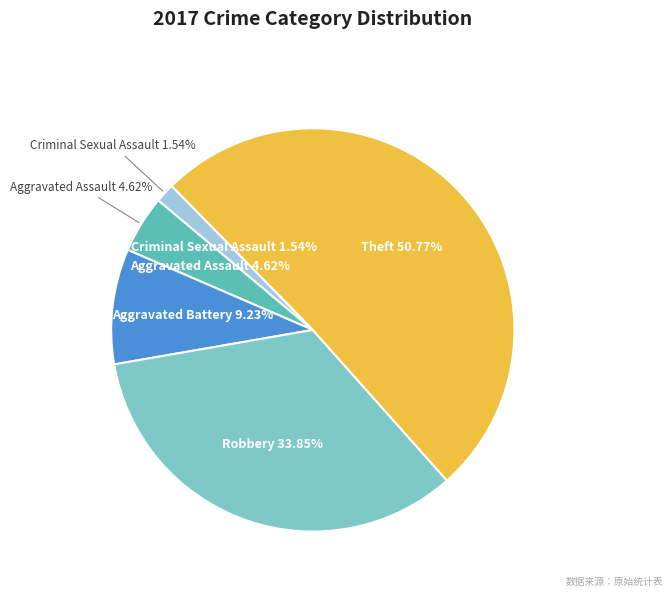

What percentage is the Aggravated Battery slice, to the nearest percent?

9%